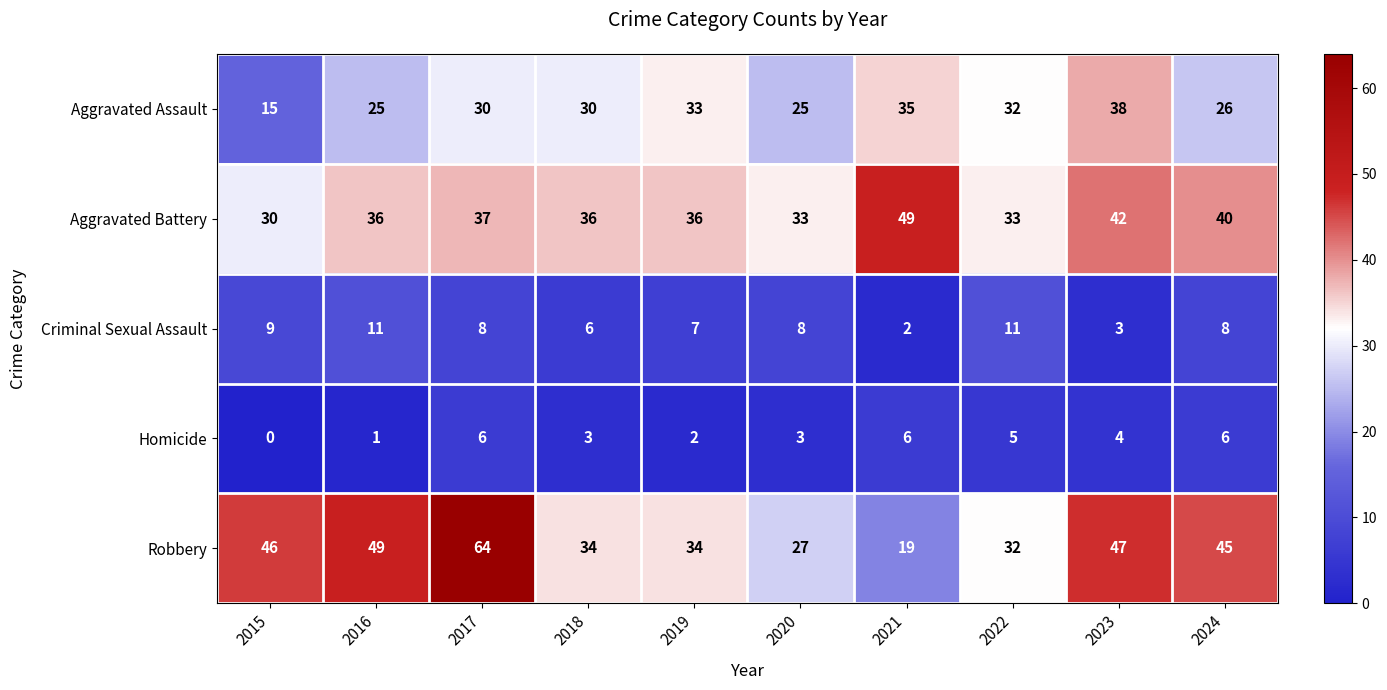

What is the approximate value of Homicide at 2021?

6